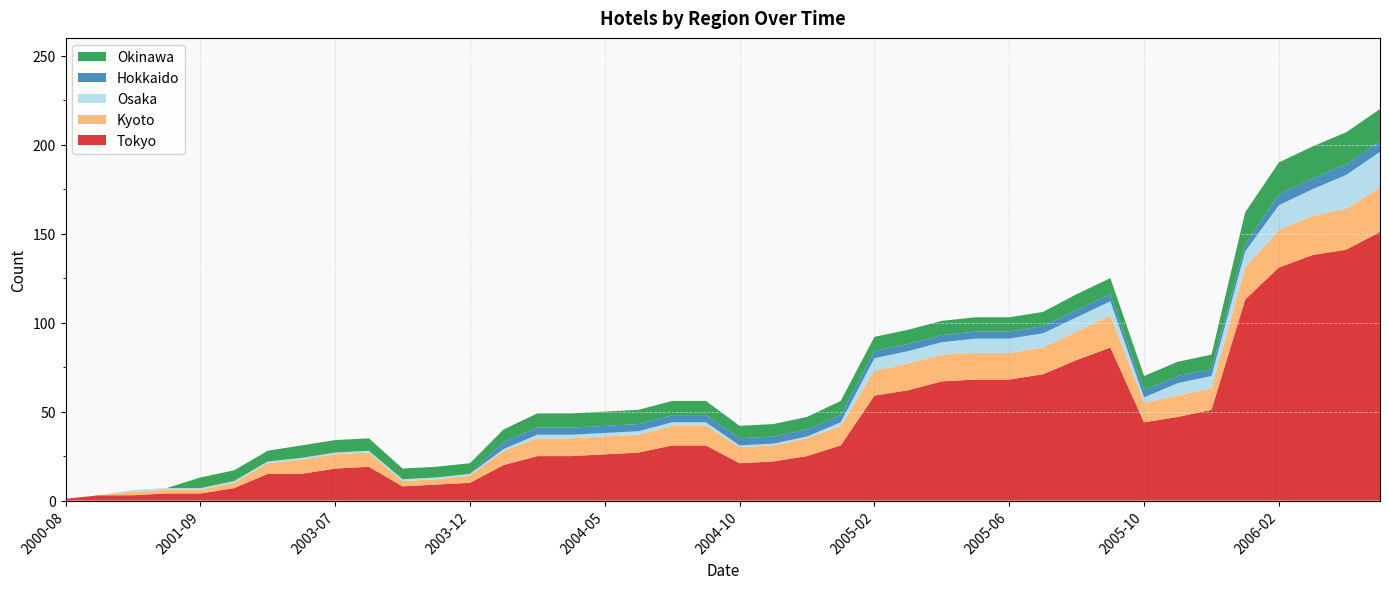

Reading left to right, transcribe all the data shown in this chart.

Tokyo: 2000-08=1	2001-01=3	2001-04=3	2001-08=4	2001-09=4	2002-11=7	2003-02=15	2003-04=15	2003-07=18	2003-09=19	2003-10=8	2003-11=9	2003-12=10	2004-01=20	2004-02=25	2004-03=25	2004-05=26	2004-06=27	2004-07=31	2004-09=31	2004-10=21	2004-11=22	2004-12=25	2005-01=31	2005-02=59	2005-03=62	2005-04=67	2005-05=68	2005-06=68	2005-07=71	2005-08=79	2005-09=86	2005-10=44	2005-11=47	2005-12=51	2006-01=113	2006-02=131	2006-03=138	2006-04=141	2006-05=151
Kyoto: 2000-08=0	2001-01=0	2001-04=2	2001-08=2	2001-09=2	2002-11=3	2003-02=6	2003-04=8	2003-07=8	2003-09=8	2003-10=3	2003-11=3	2003-12=4	2004-01=8	2004-02=10	2004-03=10	2004-05=10	2004-06=10	2004-07=11	2004-09=11	2004-10=9	2004-11=9	2004-12=10	2005-01=11	2005-02=14	2005-03=15	2005-04=15	2005-05=15	2005-06=15	2005-07=15	2005-08=16	2005-09=18	2005-10=11	2005-11=12	2005-12=12	2006-01=18	2006-02=21	2006-03=22	2006-04=23	2006-05=25
Osaka: 2000-08=0	2001-01=0	2001-04=1	2001-08=1	2001-09=1	2002-11=1	2003-02=1	2003-04=1	2003-07=1	2003-09=1	2003-10=1	2003-11=1	2003-12=1	2004-01=1	2004-02=2	2004-03=2	2004-05=2	2004-06=2	2004-07=2	2004-09=2	2004-10=1	2004-11=1	2004-12=1	2005-01=2	2005-02=7	2005-03=7	2005-04=7	2005-05=8	2005-06=8	2005-07=8	2005-08=8	2005-09=8	2005-10=3	2005-11=7	2005-12=7	2006-01=9	2006-02=14	2006-03=15	2006-04=19	2006-05=20
Hokkaido: 2000-08=0	2001-01=0	2001-04=0	2001-08=0	2001-09=0	2002-11=0	2003-02=0	2003-04=0	2003-07=0	2003-09=0	2003-10=0	2003-11=0	2003-12=0	2004-01=4	2004-02=4	2004-03=4	2004-05=4	2004-06=4	2004-07=4	2004-09=4	2004-10=4	2004-11=4	2004-12=4	2005-01=4	2005-02=4	2005-03=4	2005-04=4	2005-05=4	2005-06=4	2005-07=4	2005-08=4	2005-09=4	2005-10=4	2005-11=4	2005-12=4	2006-01=4	2006-02=6	2006-03=6	2006-04=6	2006-05=6
Okinawa: 2000-08=0	2001-01=0	2001-04=0	2001-08=0	2001-09=6	2002-11=6	2003-02=6	2003-04=7	2003-07=7	2003-09=7	2003-10=6	2003-11=6	2003-12=6	2004-01=7	2004-02=8	2004-03=8	2004-05=8	2004-06=8	2004-07=8	2004-09=8	2004-10=7	2004-11=7	2004-12=7	2005-01=8	2005-02=8	2005-03=8	2005-04=8	2005-05=8	2005-06=8	2005-07=8	2005-08=9	2005-09=9	2005-10=8	2005-11=8	2005-12=8	2006-01=18	2006-02=18	2006-03=18	2006-04=18	2006-05=18